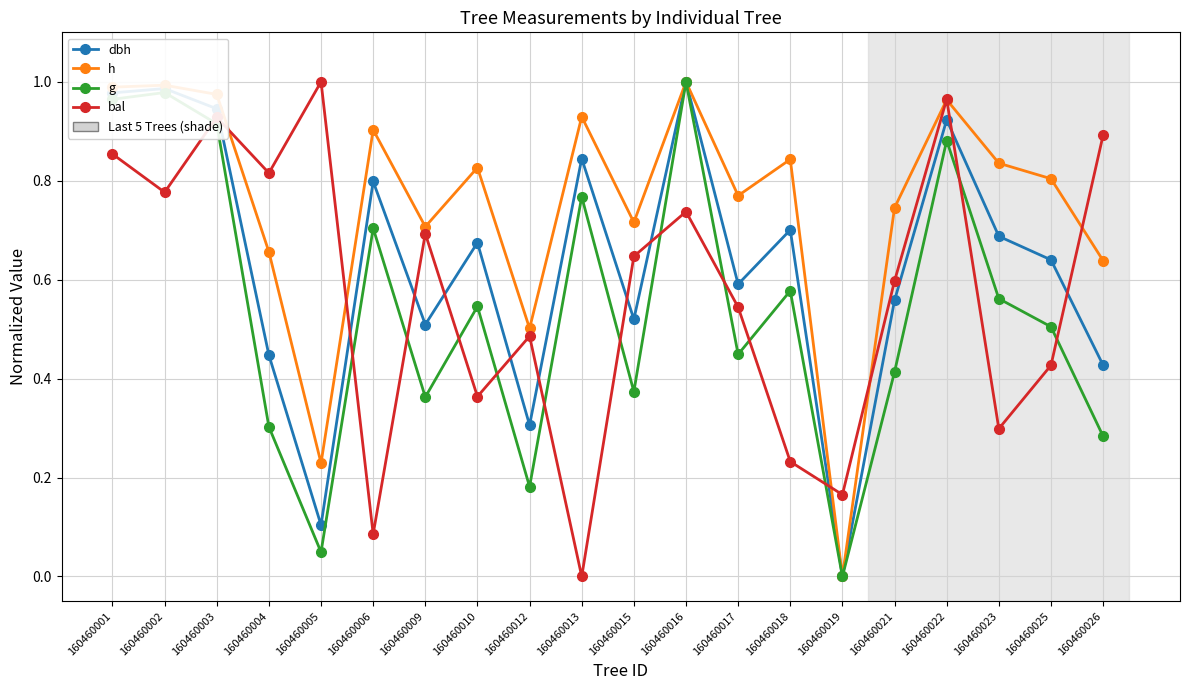

True or false: dbh has more than 1 interior local peaks.

True